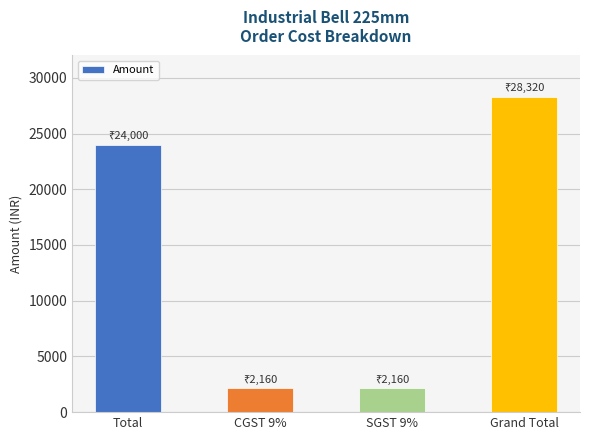

What is the average value?

14160